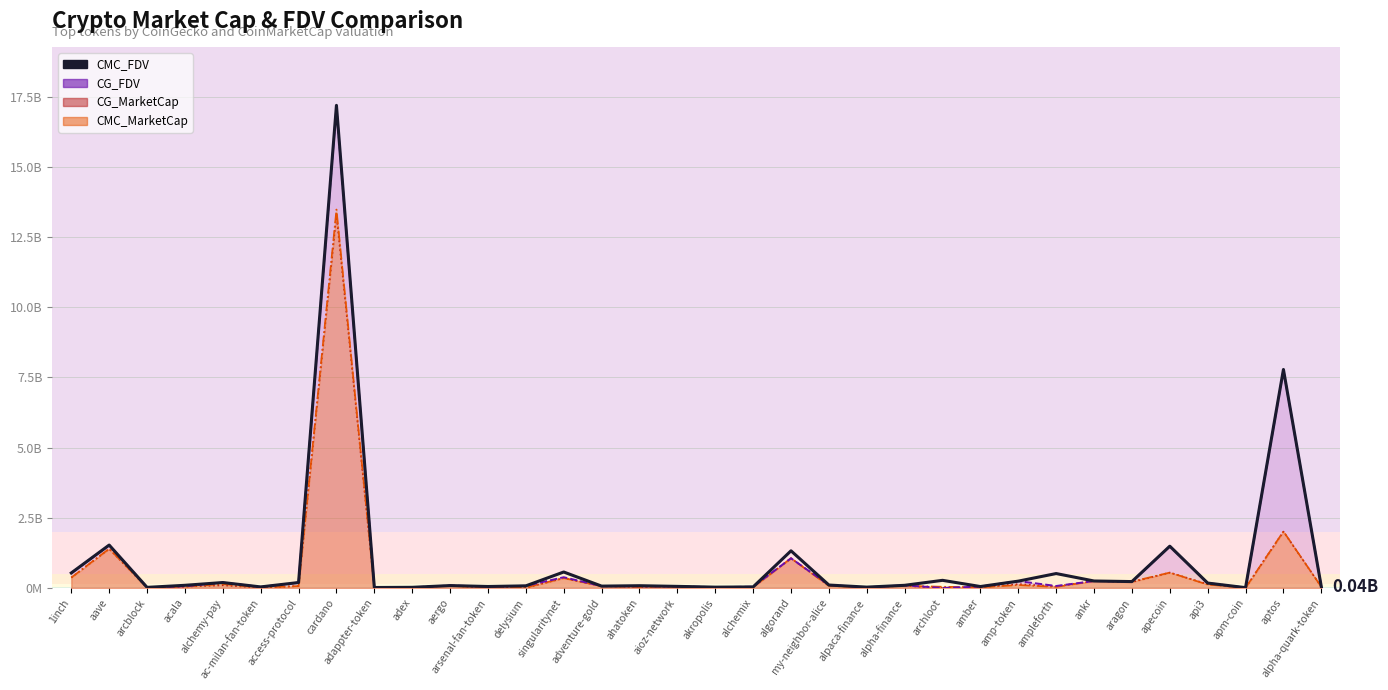

Which label corresponds to the largest value in the chart?

cardano